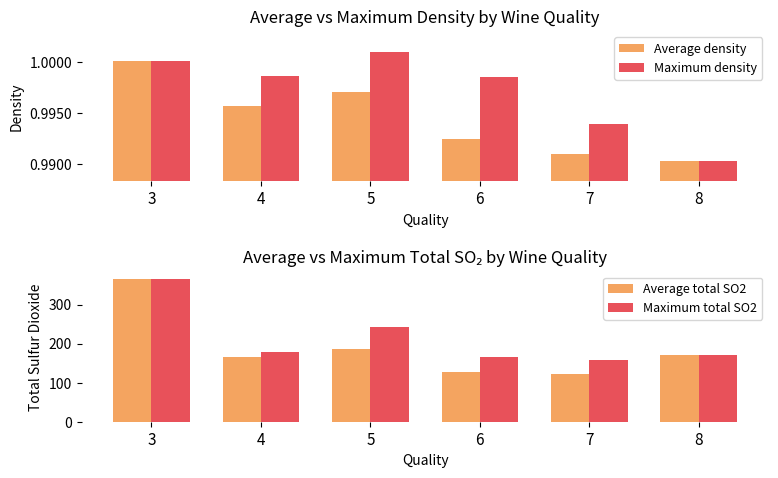

What is the total value across all series at 3?

735.0